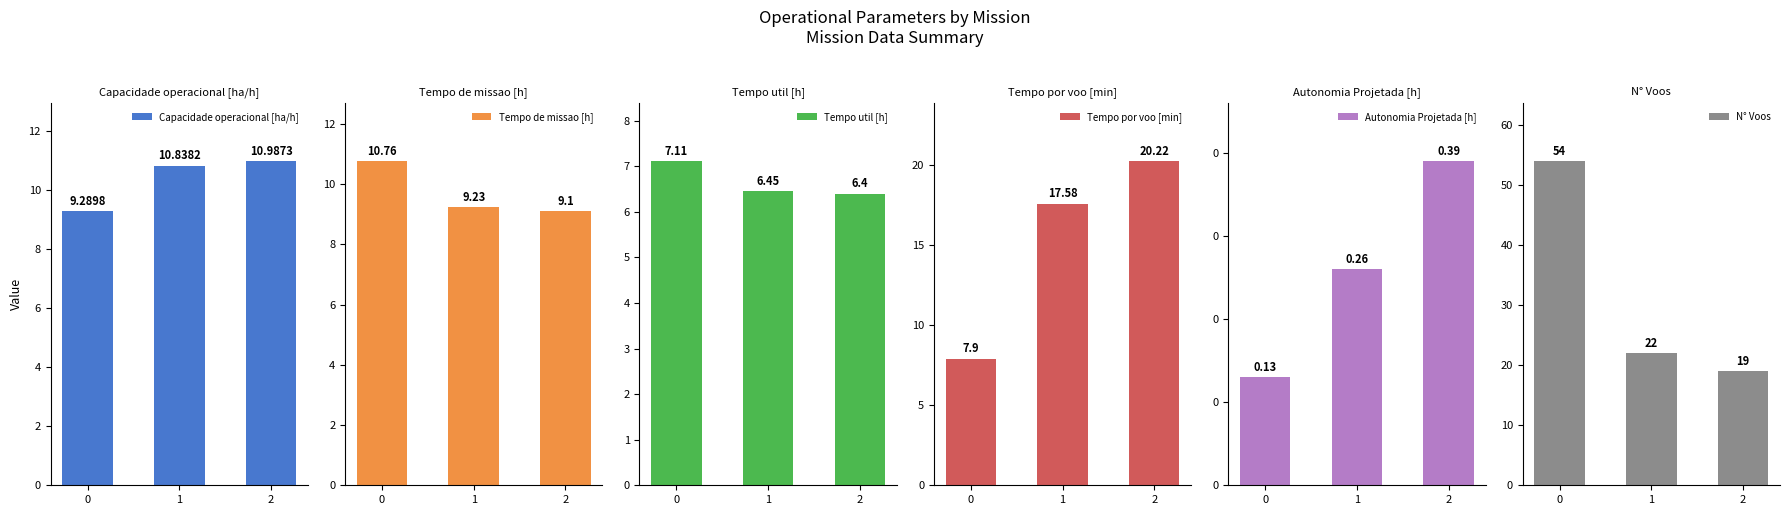

How many groups of bars are there?

3